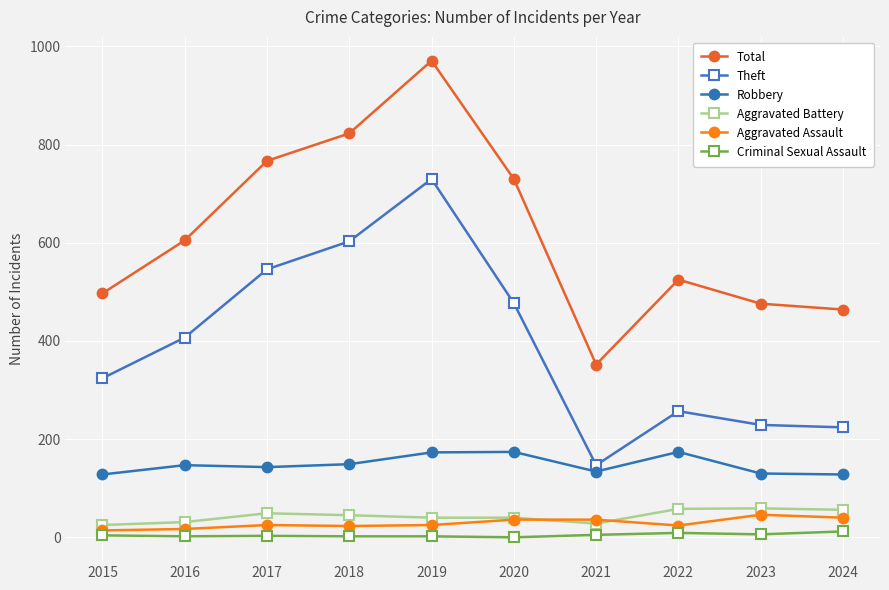

True or false: Total and Theft cross at least once.

False